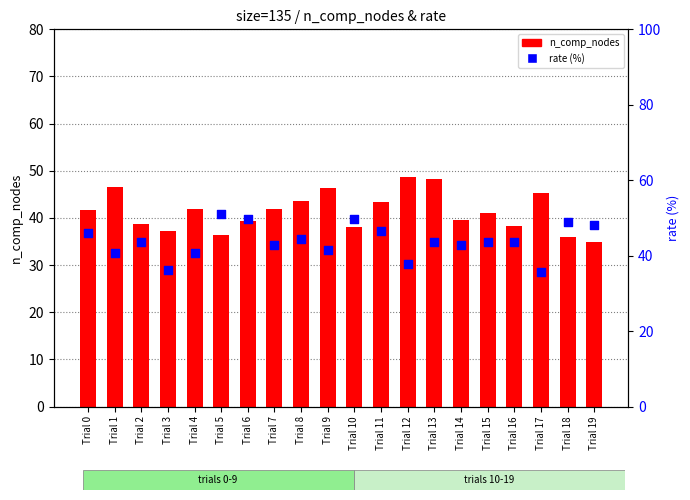

Which series has the largest total across all categories?

rate (%)